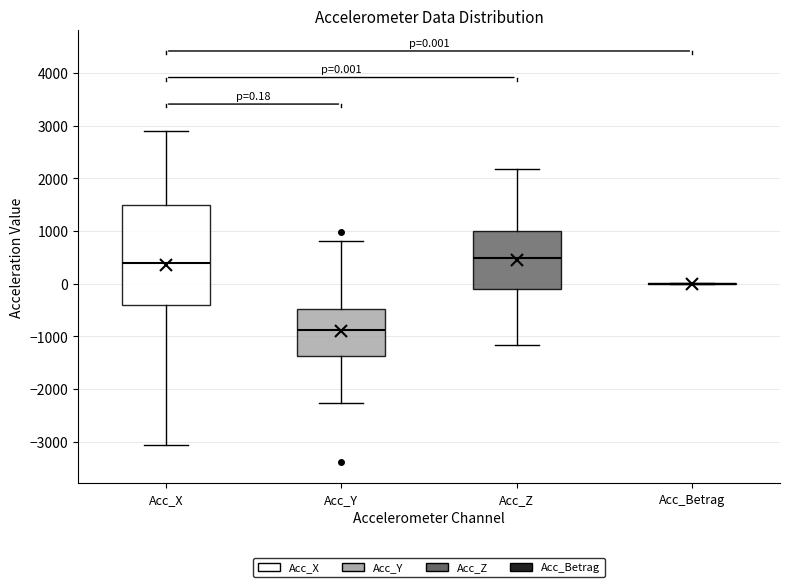

Comparing the boxes themselves (not the whiskers), which one is the tallest?

Acc_X